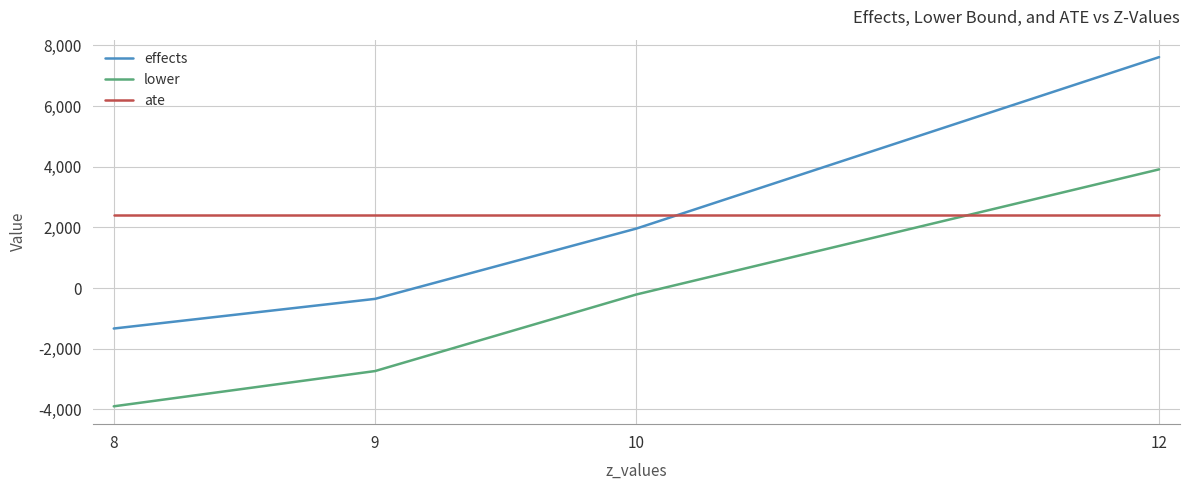

Which series has the largest range (max minus min)?

effects